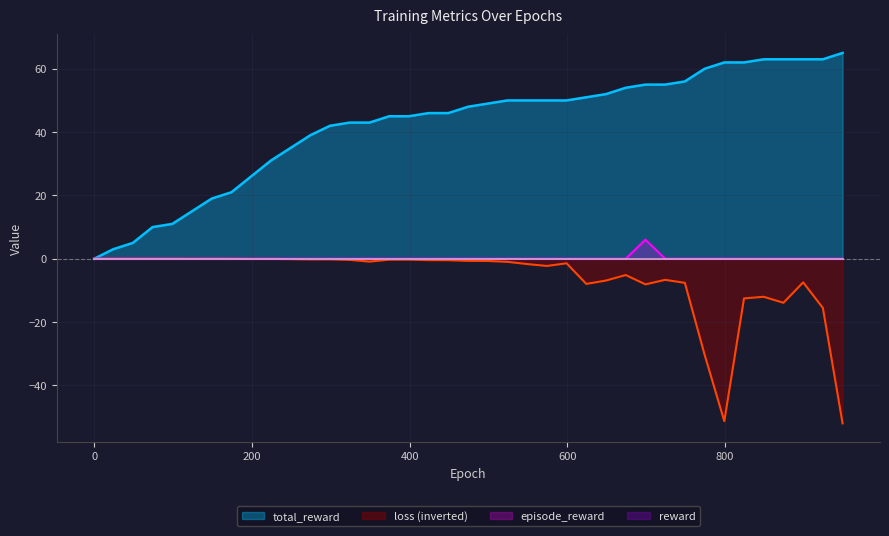

Reading left to right, transcribe all the data shown in this chart.

total_reward: 0=0.0	24=3.0	49=5.0	74=10.0	99=11.0	124=15.0	149=19.0	174=21.0	199=26.0	224=31.0	249=35.0	274=39.0	299=42.0	324=43.0	349=43.0	374=45.0	399=45.0	424=46.0	449=46.0	474=48.0	499=49.0	524=50.0	549=50.0	574=50.0	599=50.0	624=51.0	649=52.0	674=54.0	699=55.0	724=55.0	749=56.0	774=60.0	799=62.0	824=62.0	849=63.0	874=63.0	899=63.0	924=63.0	949=65.0
loss: 0=-0.0	24=-0.0	49=-0.0	74=-0.0	99=-0.0	124=-0.0	149=-0.0	174=-0.0	199=-0.1	224=-0.1	249=-0.1	274=-0.2	299=-0.2	324=-0.4	349=-0.9	374=-0.3	399=-0.3	424=-0.4	449=-0.5	474=-0.7	499=-0.7	524=-1.0	549=-1.7	574=-2.3	599=-1.4	624=-7.9	649=-6.9	674=-5.1	699=-8.1	724=-6.7	749=-7.6	774=-30.3	799=-51.3	824=-12.5	849=-12.0	874=-13.9	899=-7.5	924=-15.5	949=-52.0
episode_reward: 0=0.0	24=0.0	49=0.0	74=0.0	99=0.0	124=0.0	149=0.0	174=0.0	199=0.0	224=0.0	249=0.0	274=0.0	299=0.0	324=0.0	349=0.0	374=0.0	399=0.0	424=0.0	449=0.0	474=0.0	499=0.0	524=0.0	549=0.0	574=0.0	599=0.0	624=0.0	649=0.0	674=0.0	699=6.0	724=0.0	749=0.0	774=0.0	799=0.0	824=0.0	849=0.0	874=0.0	899=0.0	924=0.0	949=0.0